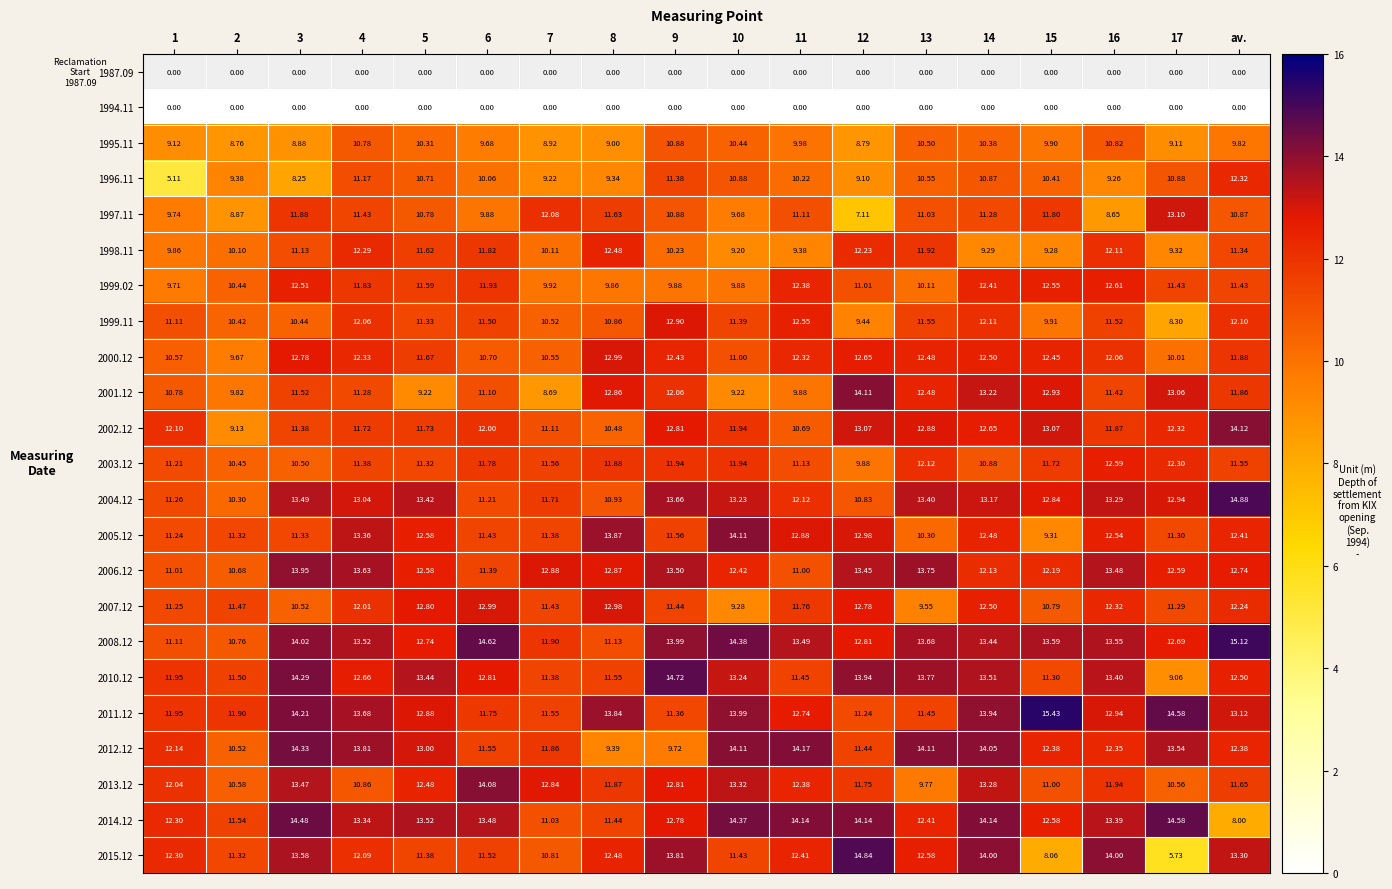

List the series in order of their peak value, highest first.

2011.12, 2008.12, 2004.12, 2015.12, 2010.12, 2014.12, 2012.12, 2002.12, 2001.12, 2005.12, 2013.12, 2006.12, 1997.11, 2000.12, 2007.12, 1999.11, 1999.02, 2003.12, 1998.11, 1996.11, 1995.11, 1987.09, 1994.11